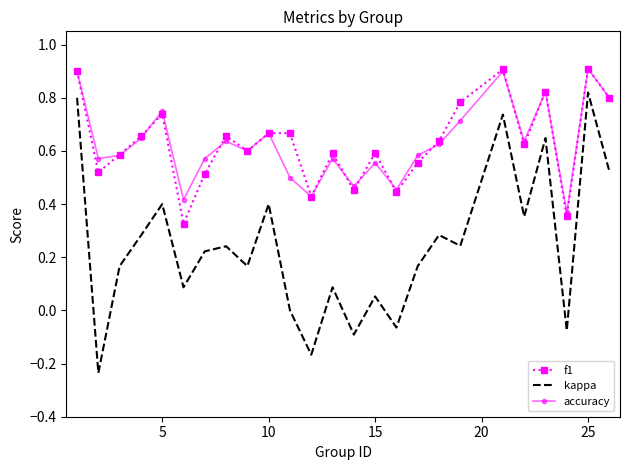

Which series has the widest spread of values?

kappa